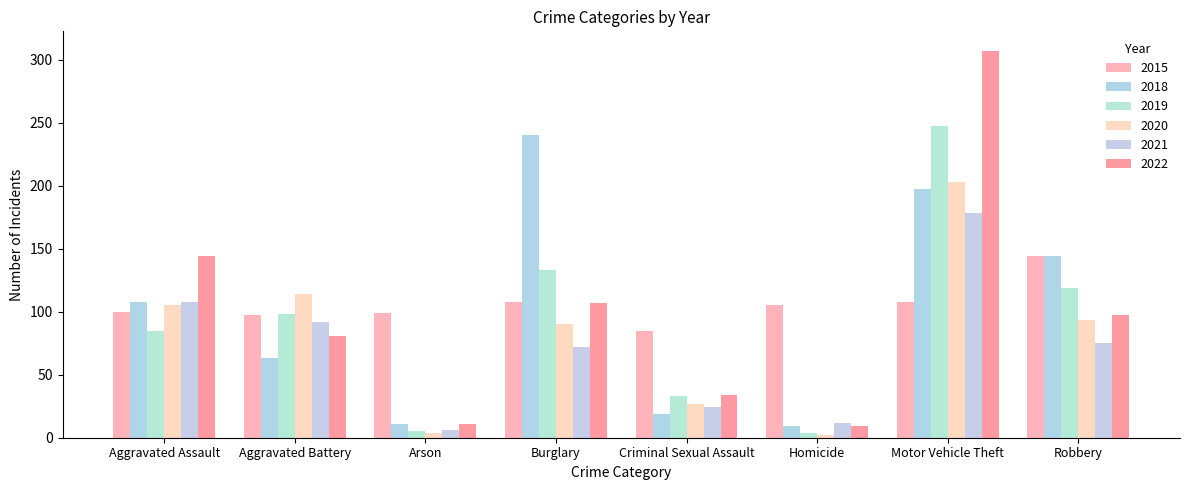

Are the bars grouped side by side (vs. stacked)?

Yes